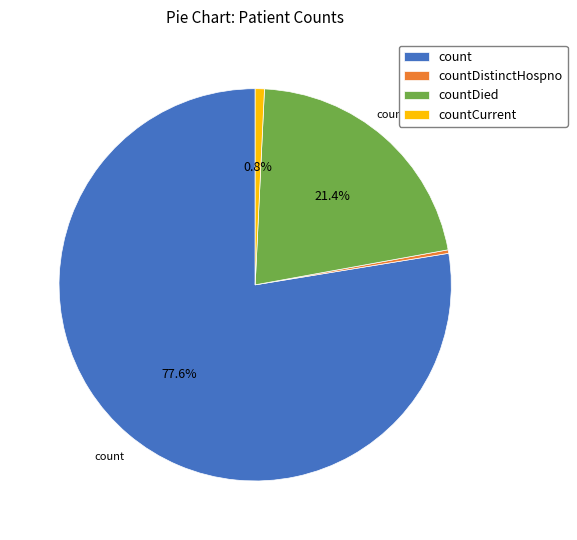

The count slice represents 92% of the pie. True or false?

False